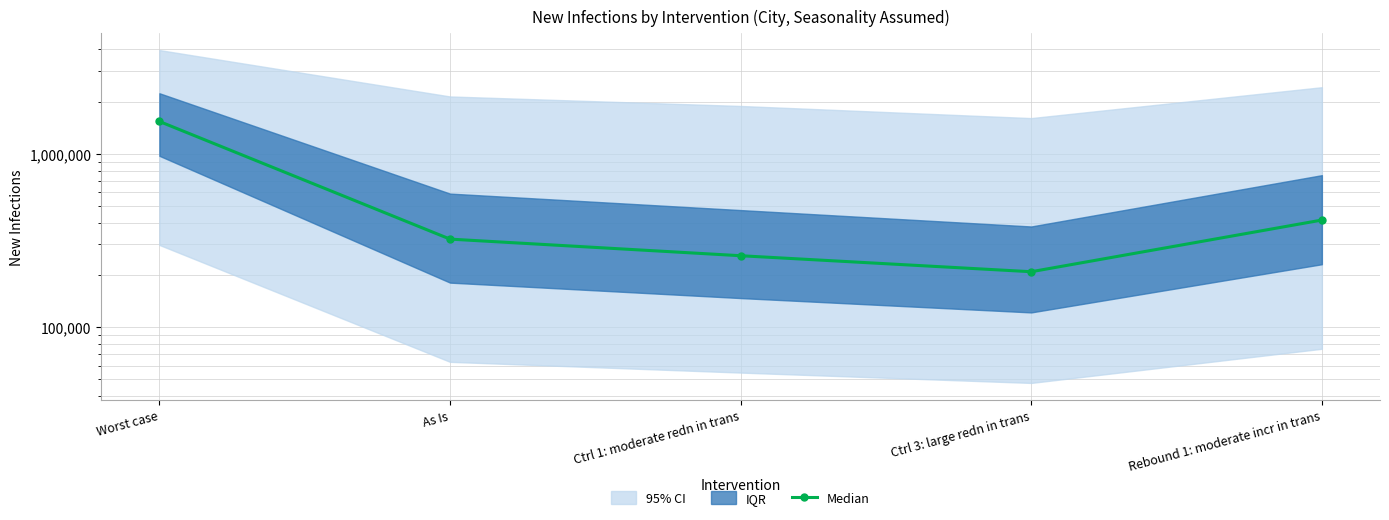

What is the difference between the values at Rebound 1: moderate incr in trans and As Is?

92744